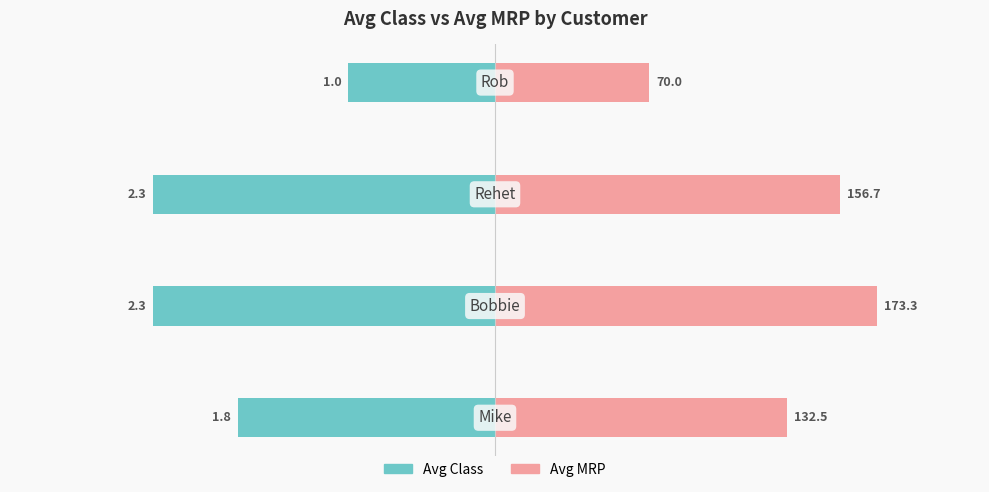

What is the value of the Avg MRP (normalized %) bar at the 4th from the left?

35.0